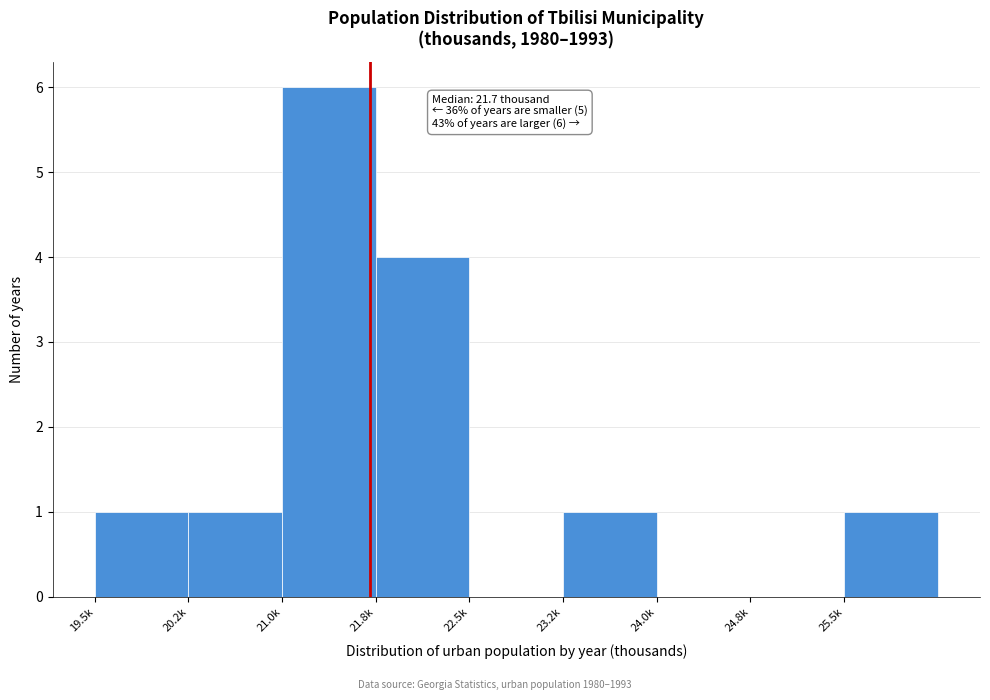

Reading right to left, what are all the values shown in this chart?

25.5k=1	24.8k=0	24.0k=0	23.2k=1	22.5k=0	21.8k=4	21.0k=6	20.2k=1	19.5k=1